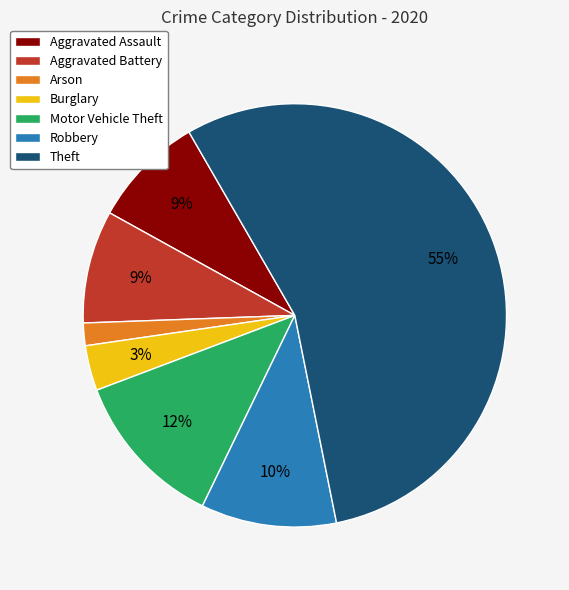

Which slice represents more than half of the pie?

Theft